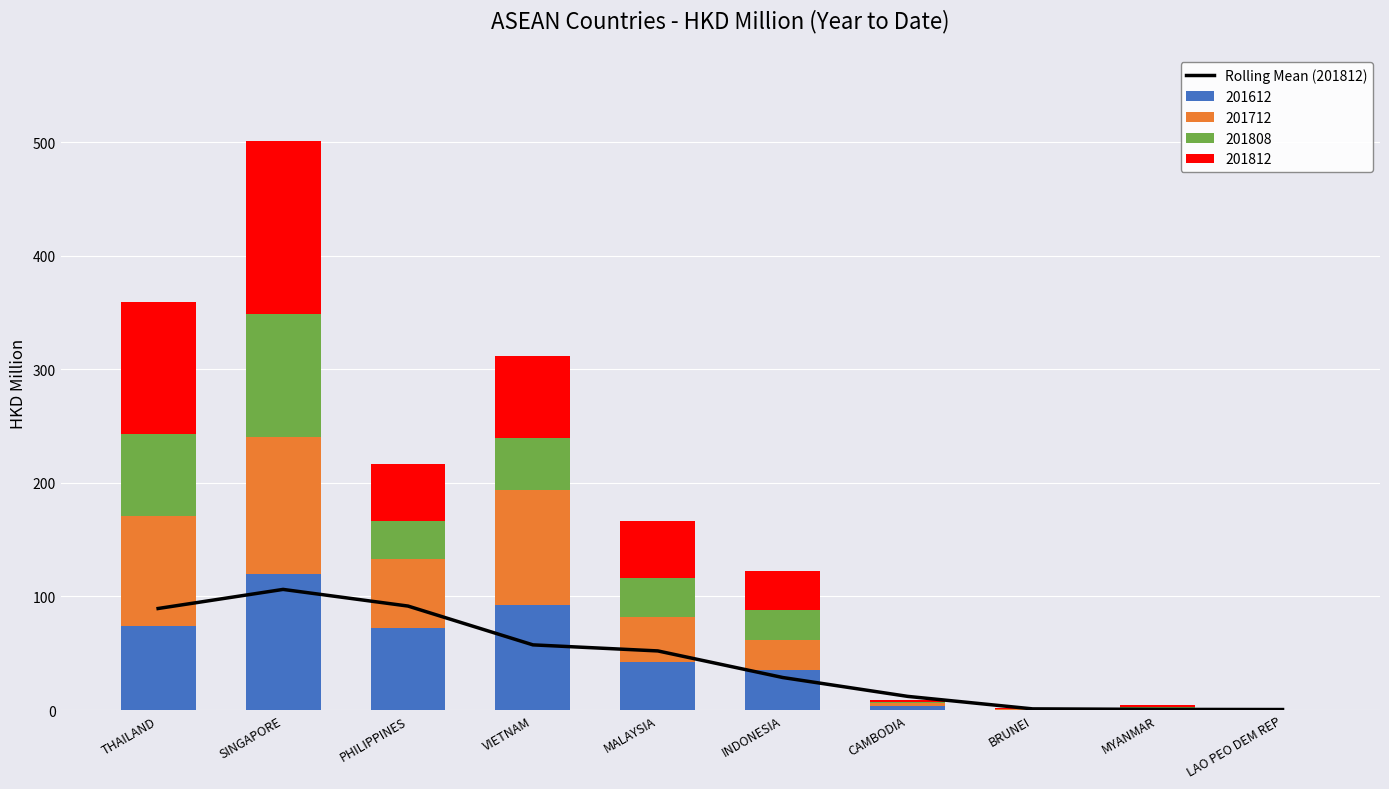

At which category does the chart reach its minimum across all series?

LAO PEO DEM REP